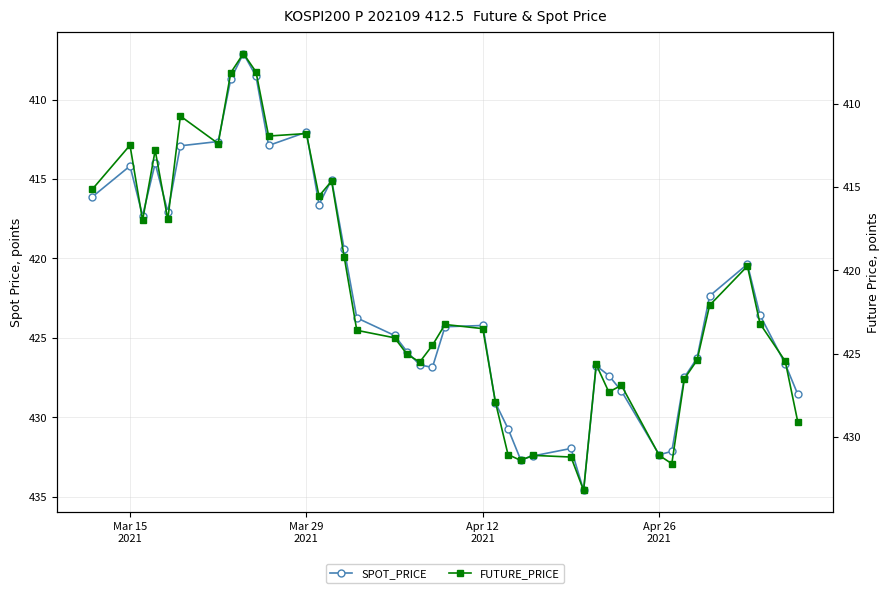

Does the chart have visible grid lines?

Yes